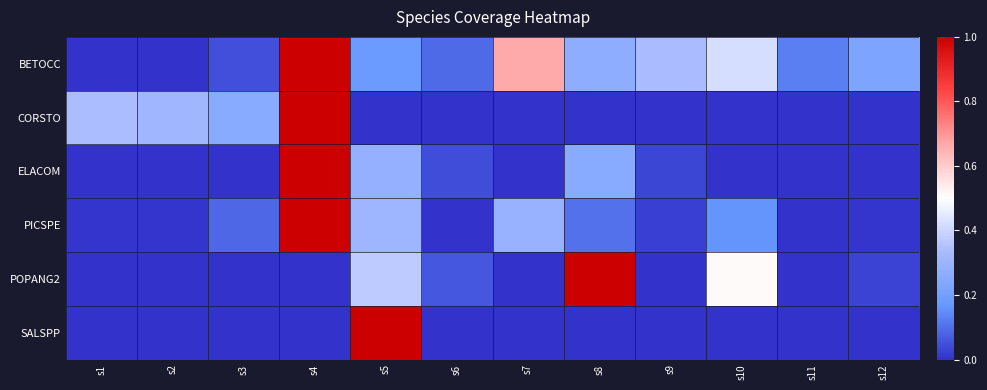

Which series has the largest total across all categories?

BETOCC